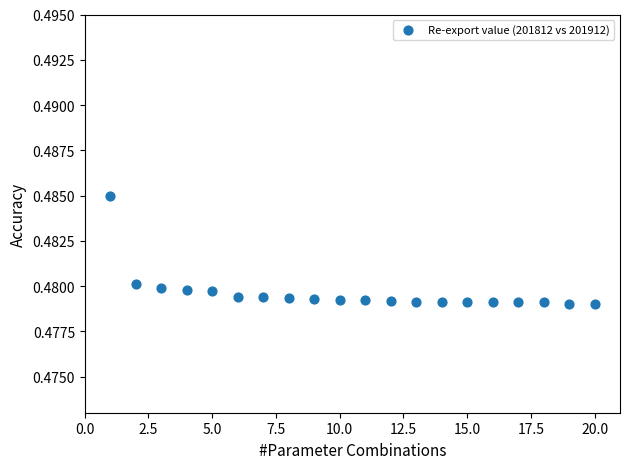

What is the range of X values (max minus min)?

19.0